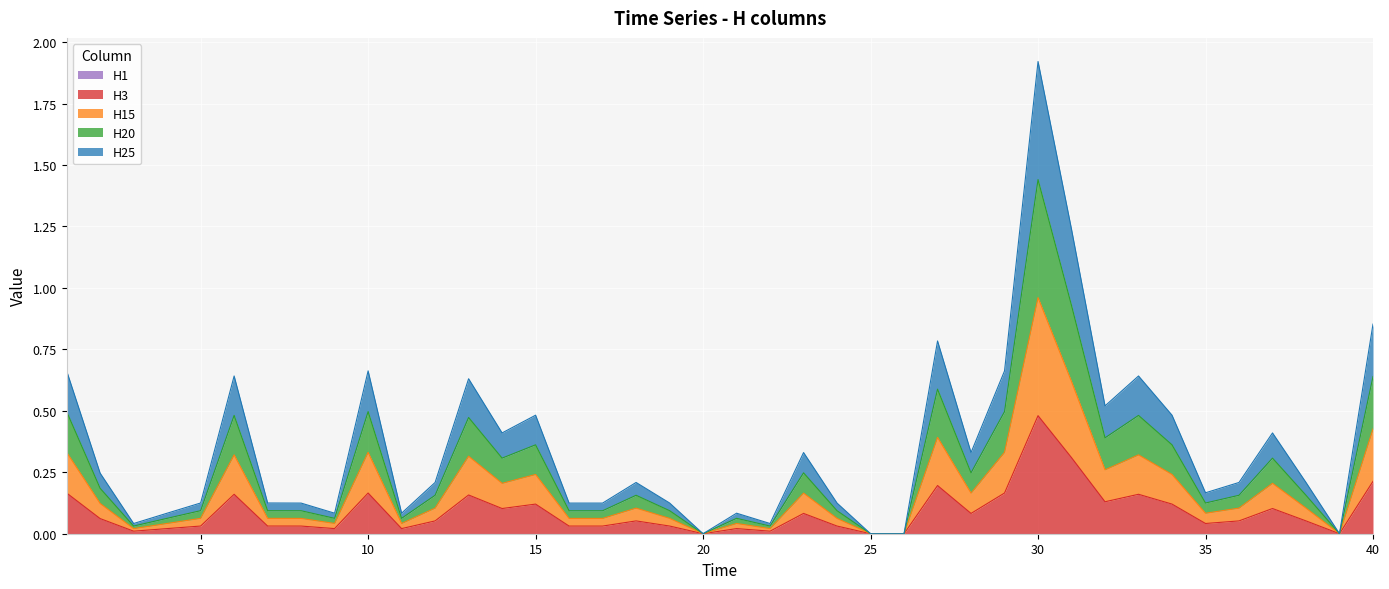

Rank the series by their average value, from lowest to highest.

H3, H15, H20, H25